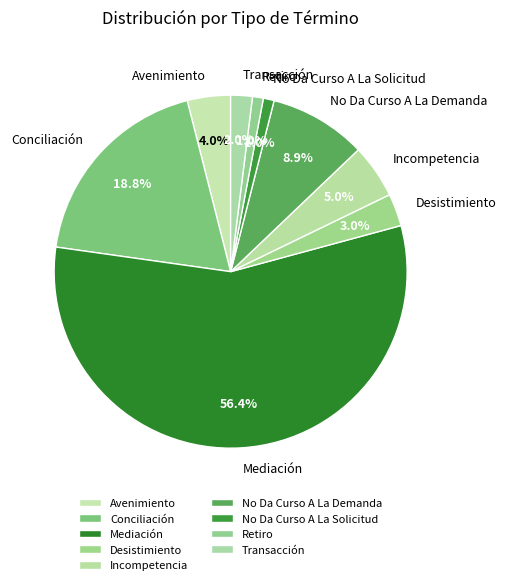

What portion of the pie excludes Desistimiento?

97.0%